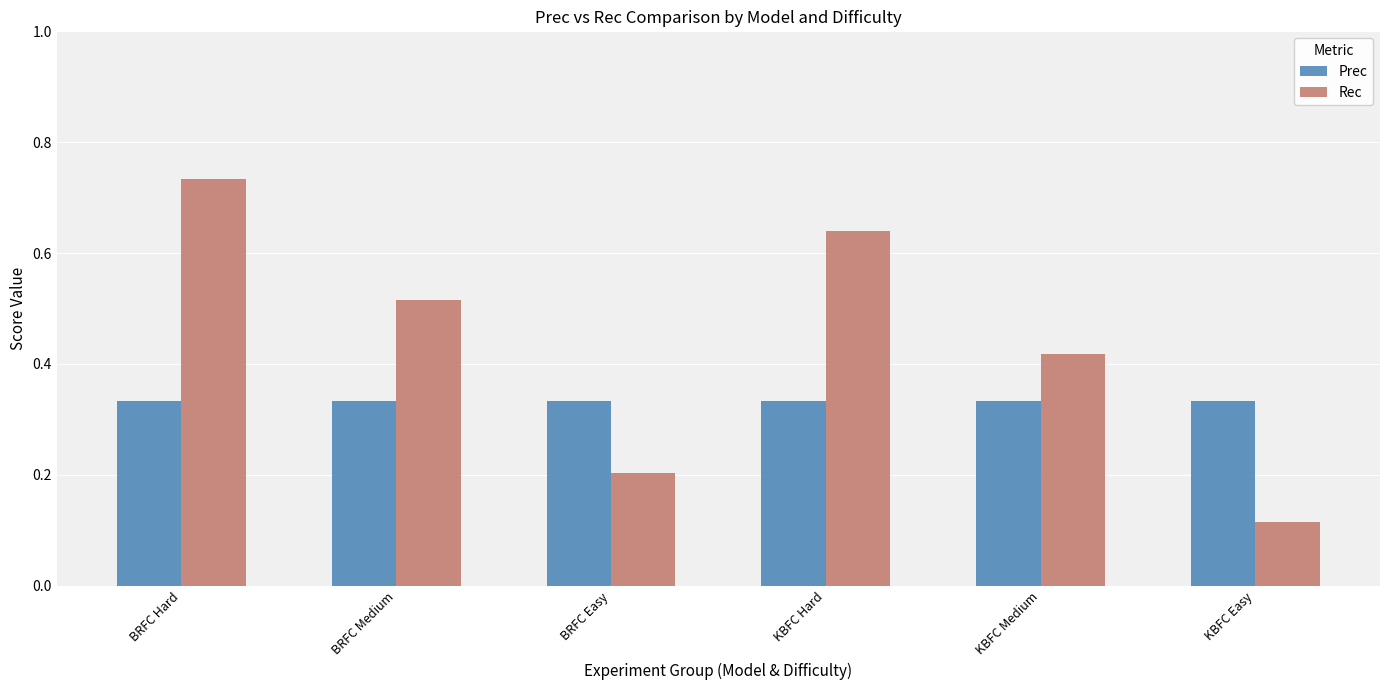

Count the Prec values in the range 0 to 1.

6